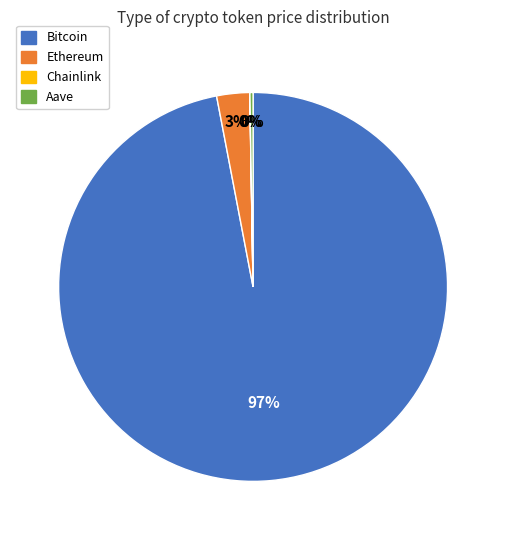

Which slice represents more than half of the pie?

Bitcoin